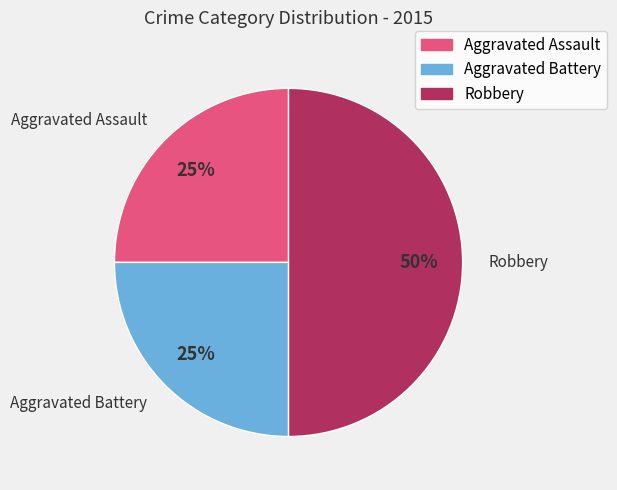

To the nearest percent, what is the average slice percentage?

33%